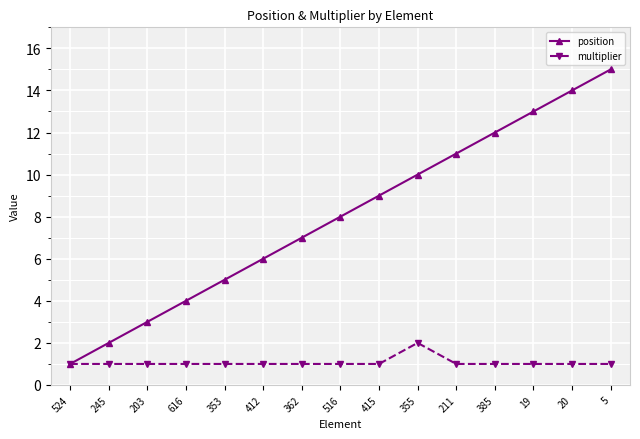

What is the total value across all series at 616?

5